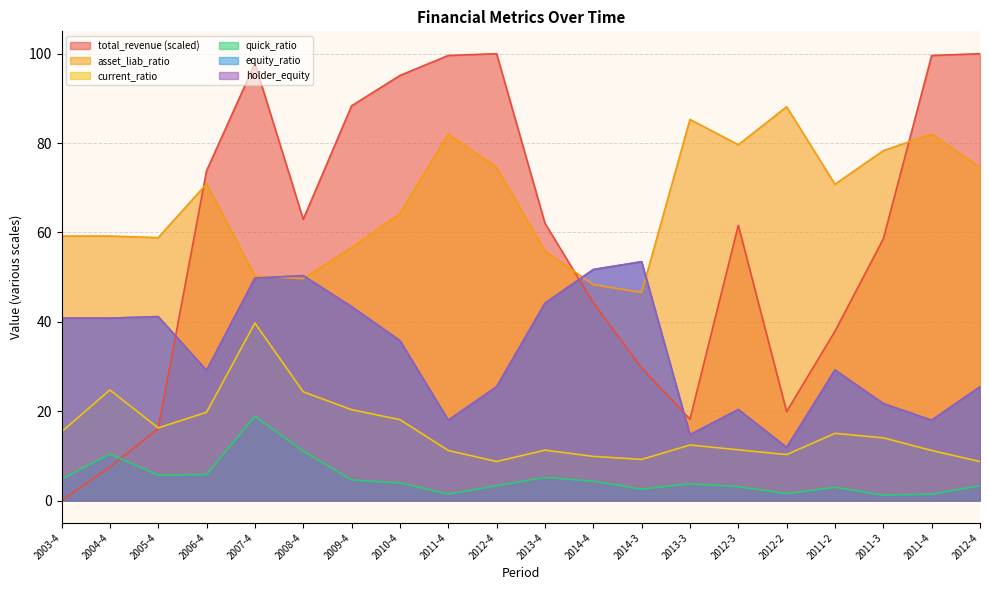

What is the difference between the highest and lowest values at 2009-4?

83.7